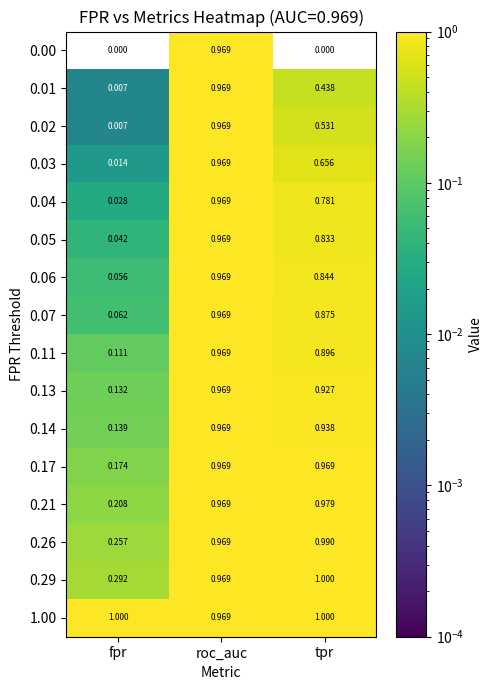

At which label does 0.07 reach its minimum?

fpr